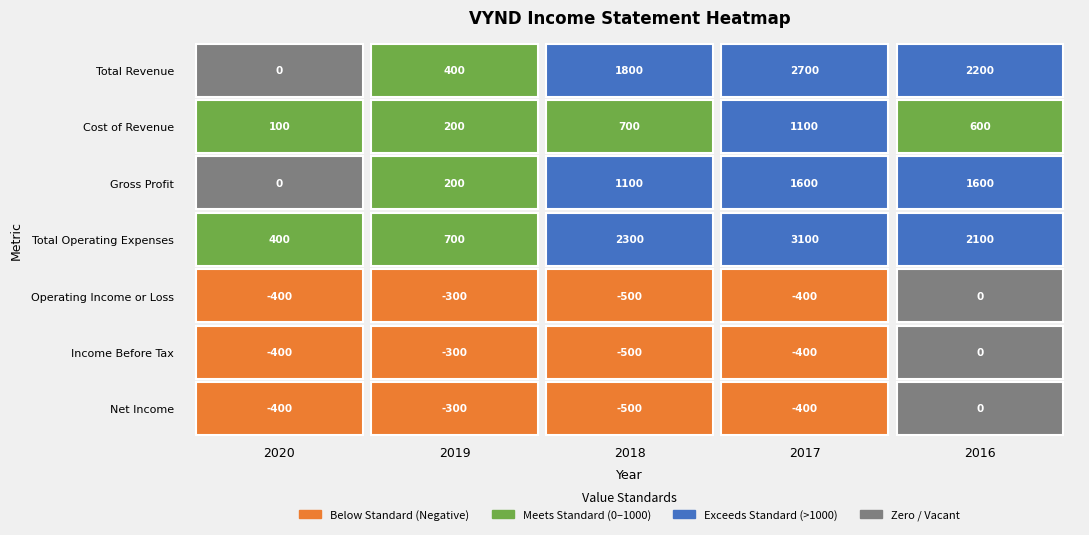

What is the difference between the Income Before Tax values at 2017 and 2018?

100